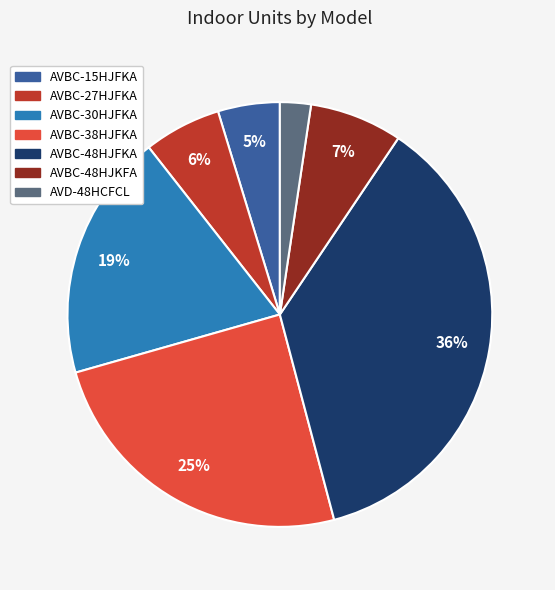

Is it true that AVBC-38HJFKA is 13% of the pie?

False